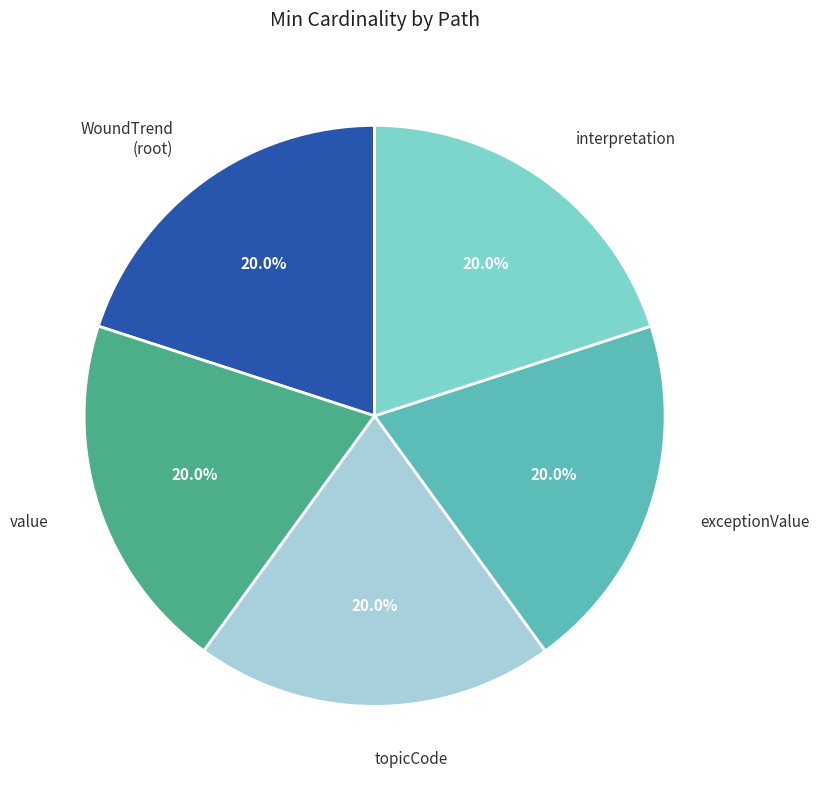

What is the total percentage of WoundTrend (root) and exceptionValue?

40.0%